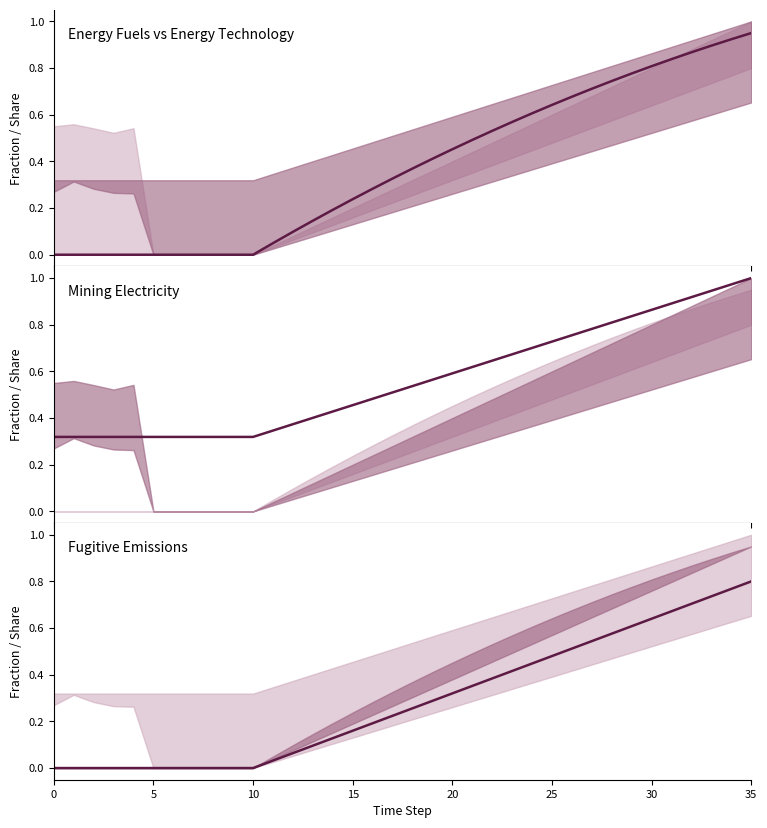

What is the label of the 6th point from the left?

5